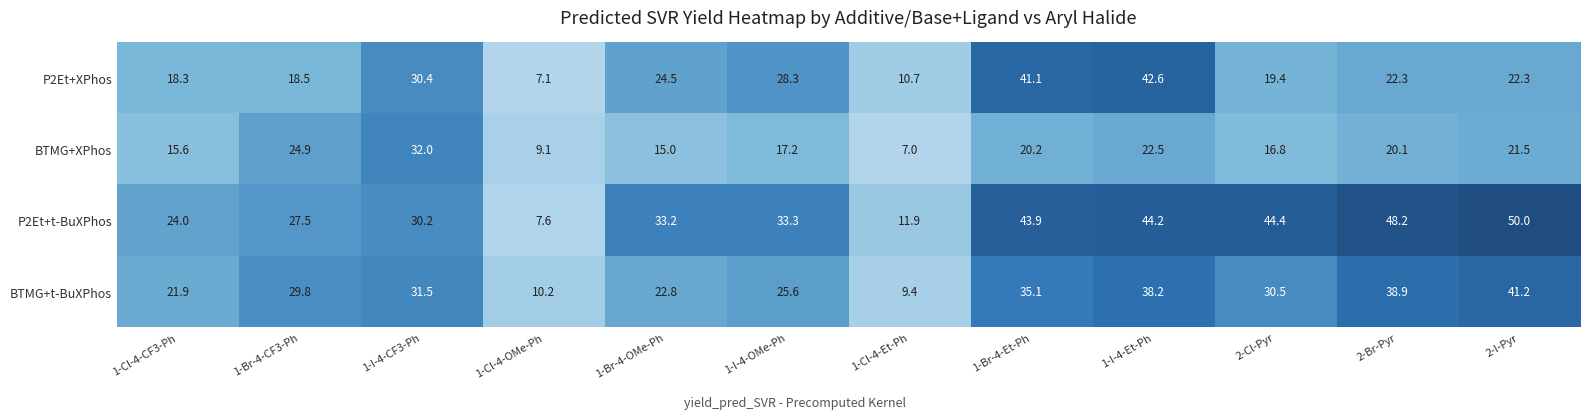

The P2Et+t-BuXPhos series shows 44.2 at 1-I-4-Et-Ph. True or false?

True